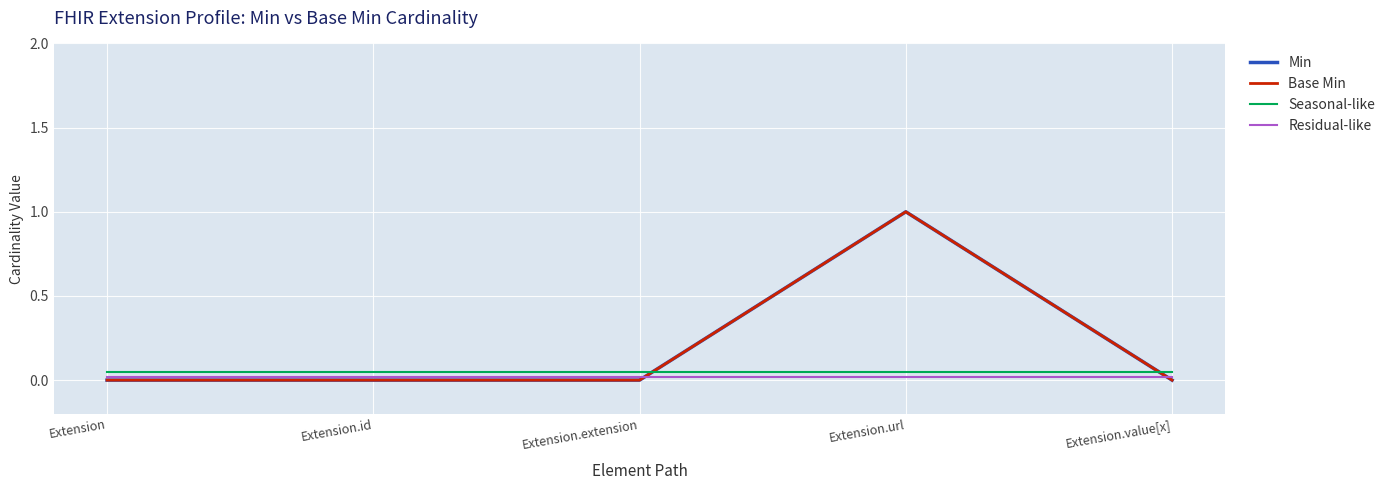

The value of Seasonal-like at Extension.extension is 0.1. True or false?

True